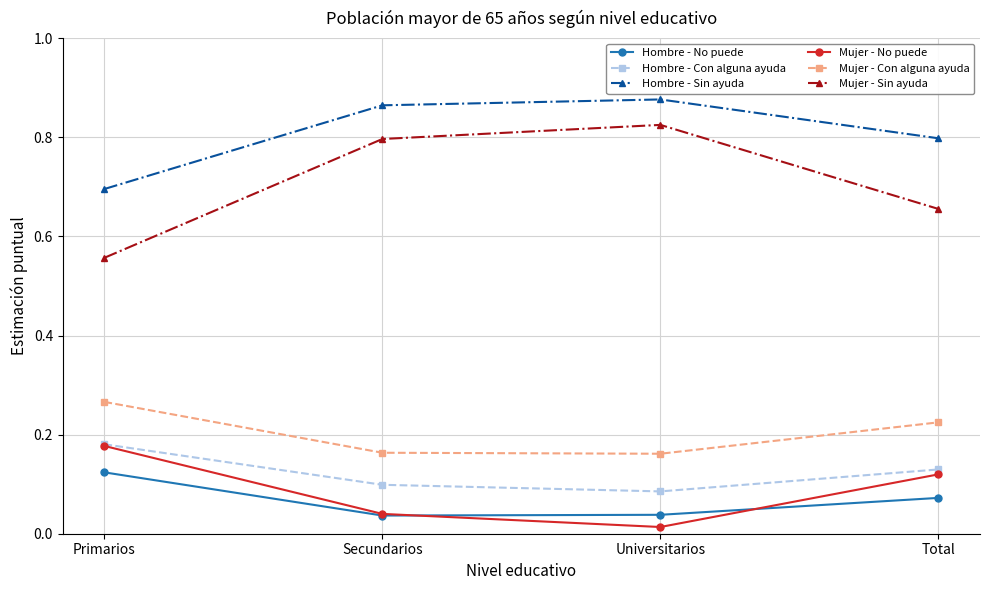

Which category has the highest value in the Hombre - Con alguna ayuda series?

Primarios